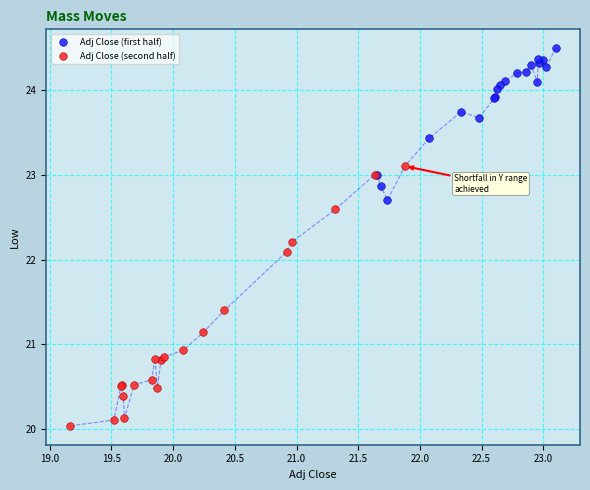

Which series reaches the minimum Y coordinate?

Adj Close (second half)